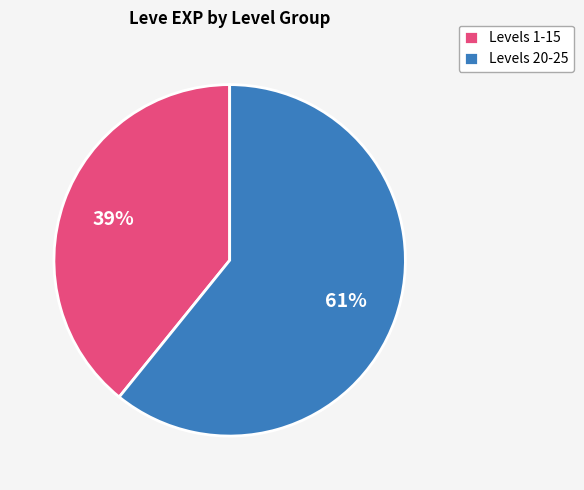

Is there a majority slice in this chart?

Yes